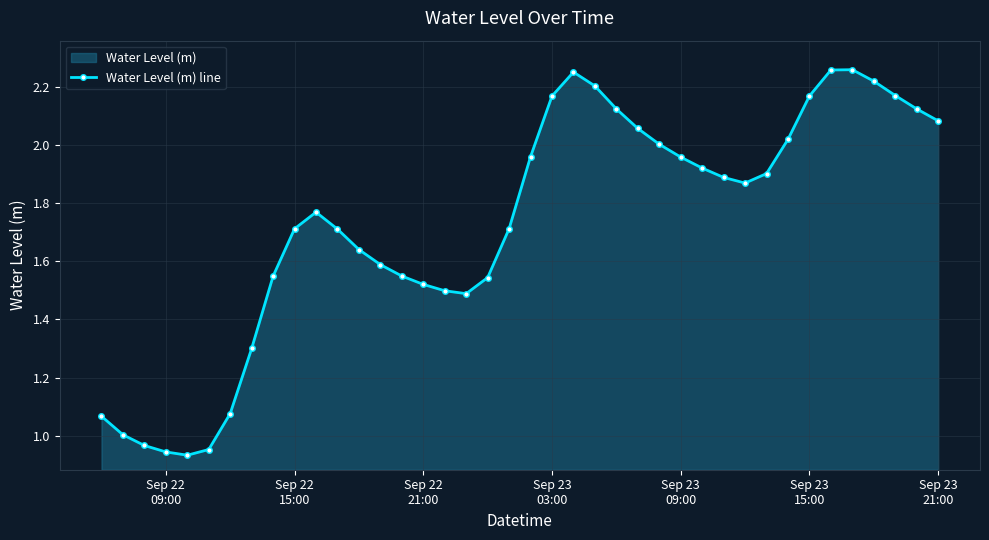

Reading right to left, extract all data points from this chart.

2.1	2.1	2.2	2.2	2.3	2.3	2.2	2.0	1.9	1.9	1.9	1.9	2.0	2.0	2.1	2.1	2.2	2.3	2.2	2.0	1.7	1.5	1.5	1.5	1.5	1.5	1.6	1.6	1.7	1.8	1.7	1.5	1.3	1.1	1.0	0.9	0.9	1.0	1.0	1.1